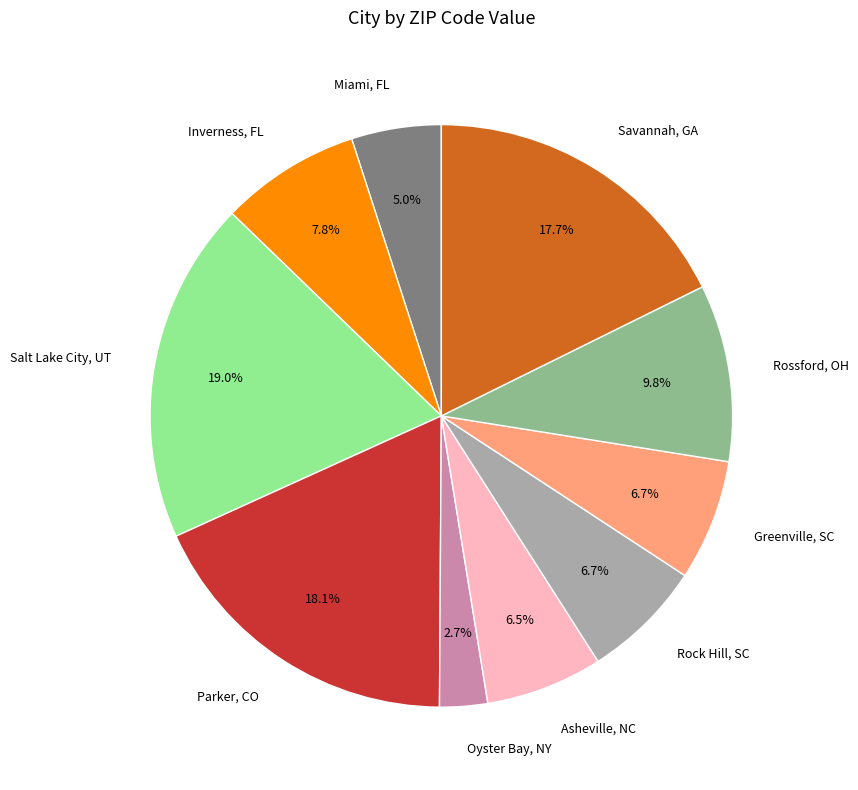

Between Salt Lake City, UT and Rossford, OH, which is larger?

Salt Lake City, UT